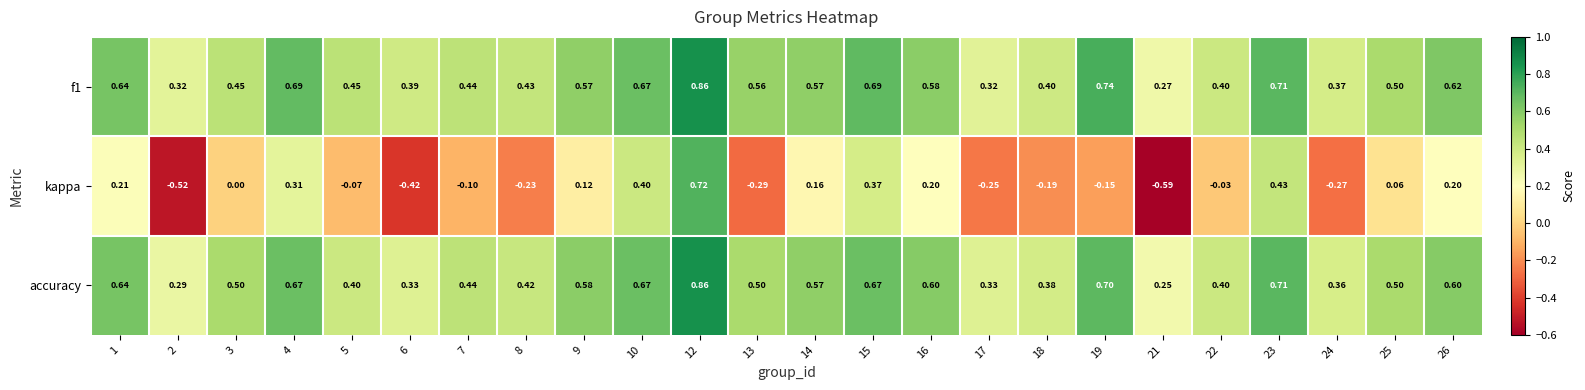

At how many categories does at least one series exceed 0?

24